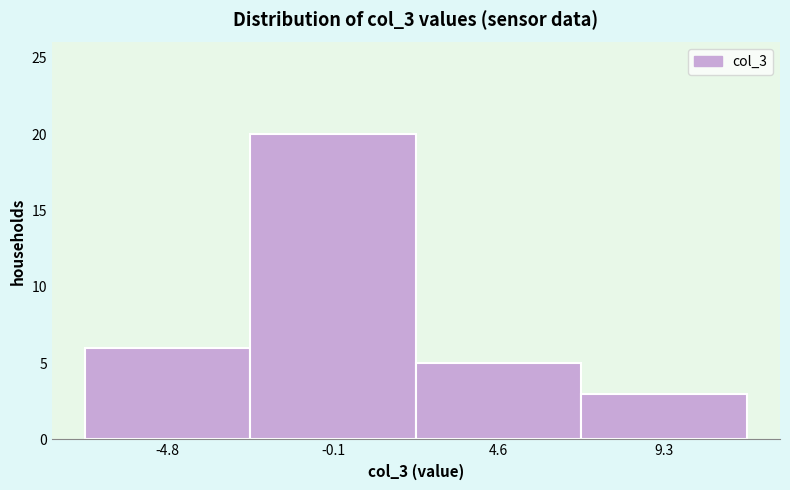

What is the height of the bar covering 2.5 to 7.0 on the x-axis? Neither the bar edges nor the heights are printed on the chart, so give them approximately, as read against the axes.

5